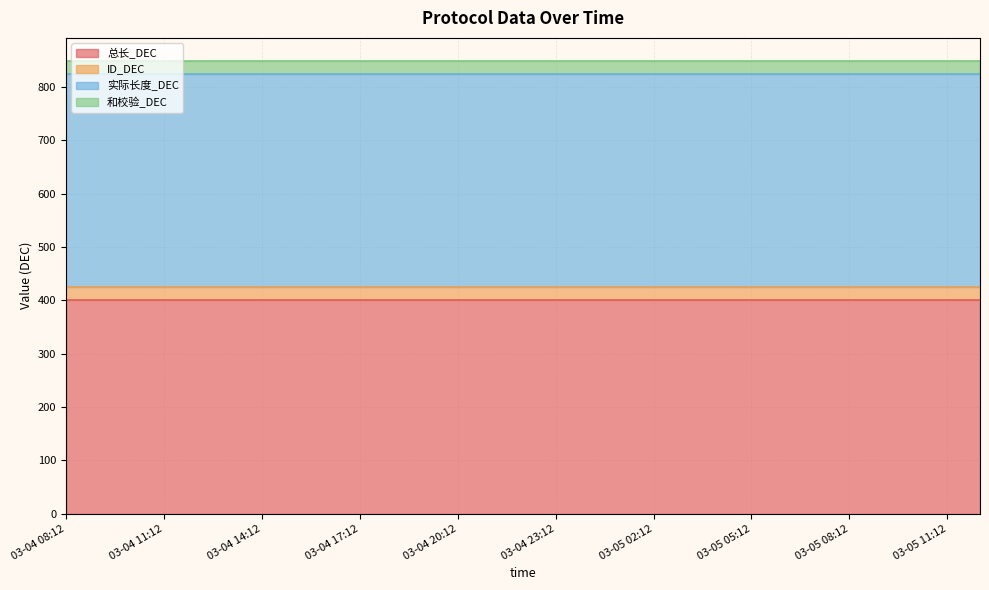

True or false: 实际长度_DEC and ID_DEC cross at least once.

False